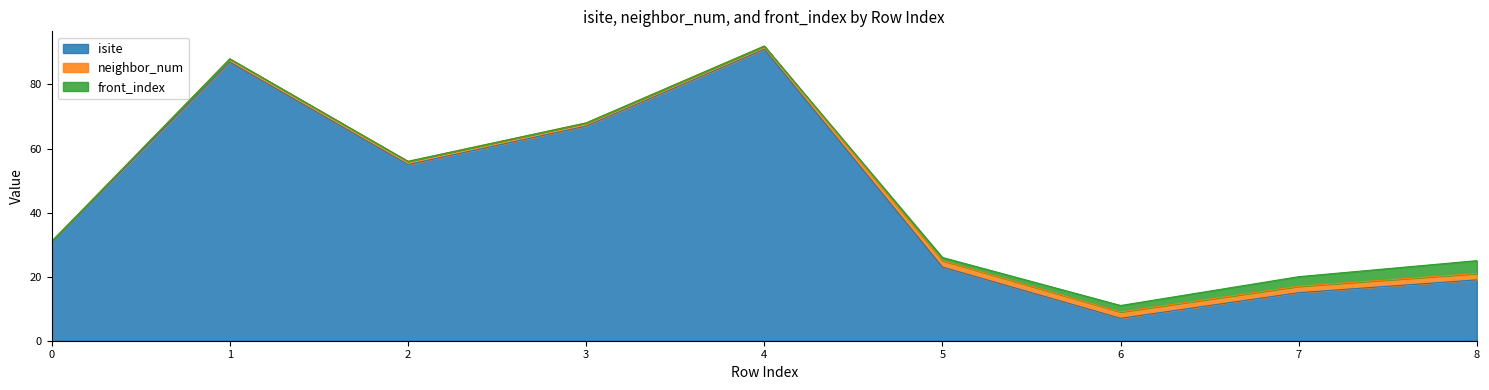

Which has a higher value, 7 or 1?

1